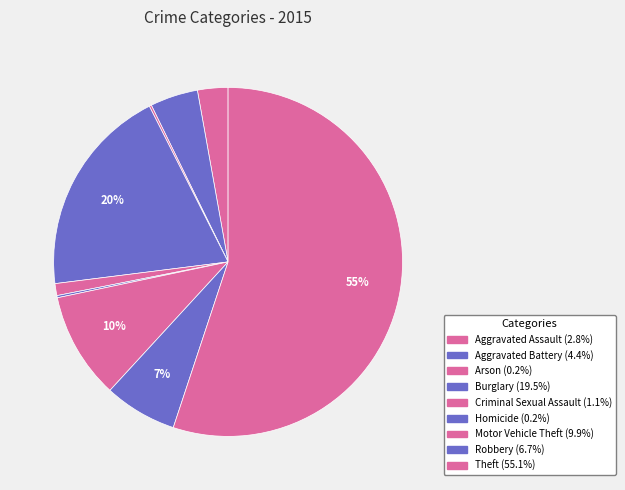

How many segments does this pie chart have?

9